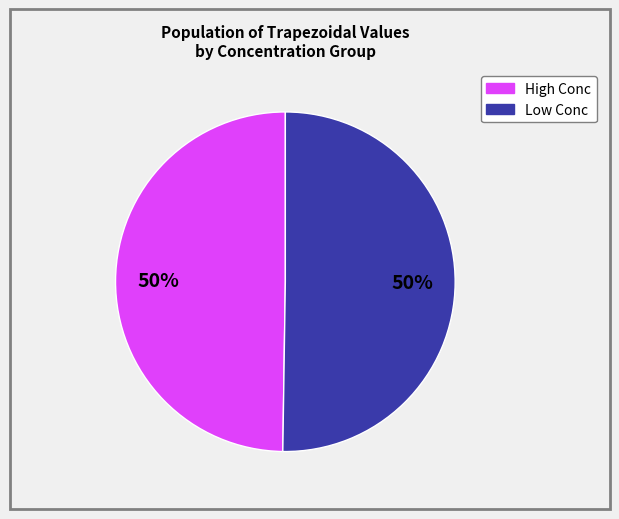

How many segments does this pie chart have?

2